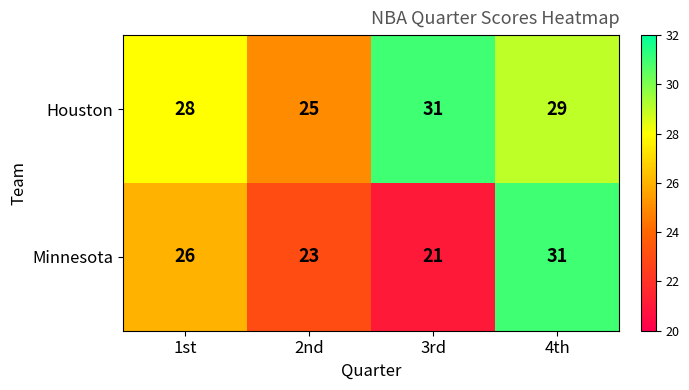

At which category does the chart reach its minimum across all series?

3rd